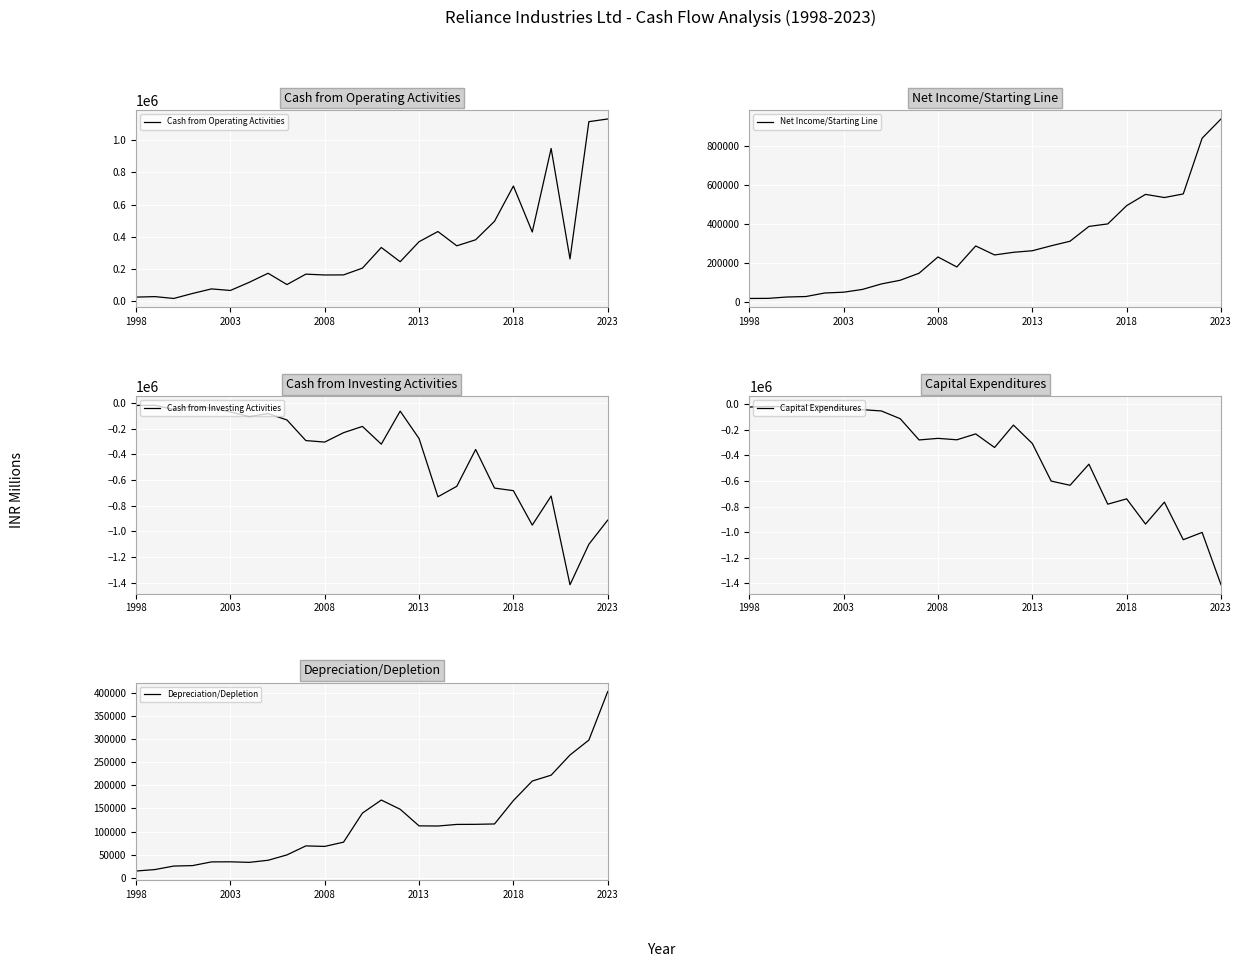

What is the maximum value shown in the chart?

1132660